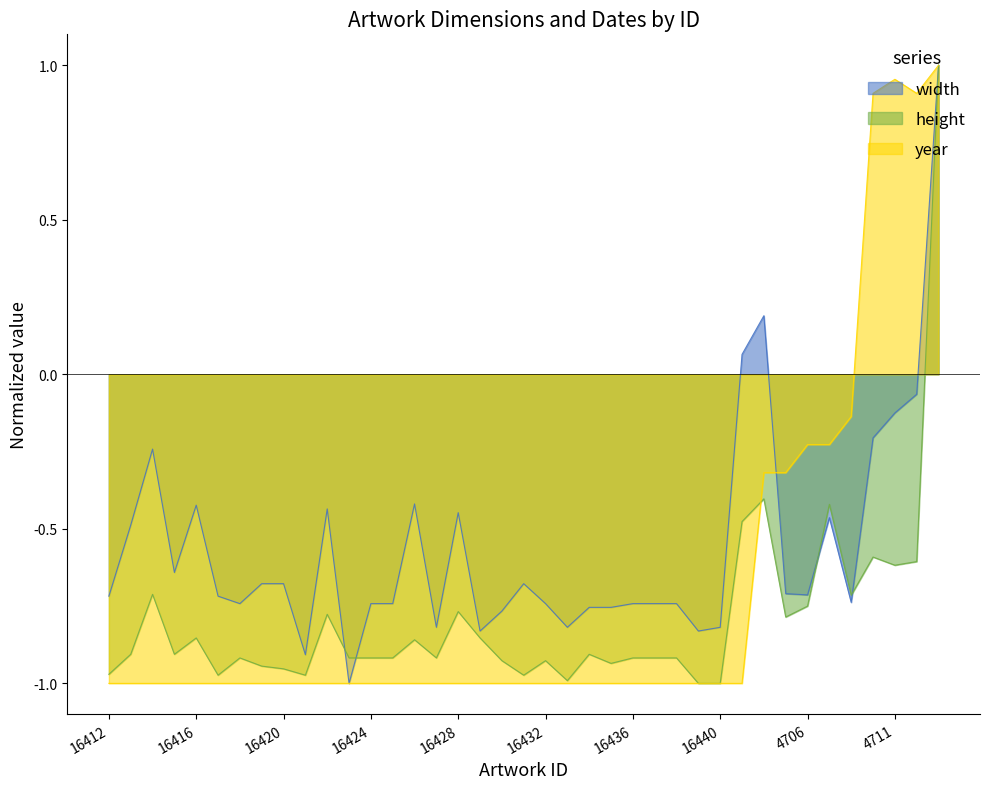

How many data points in width are less than 0?

36